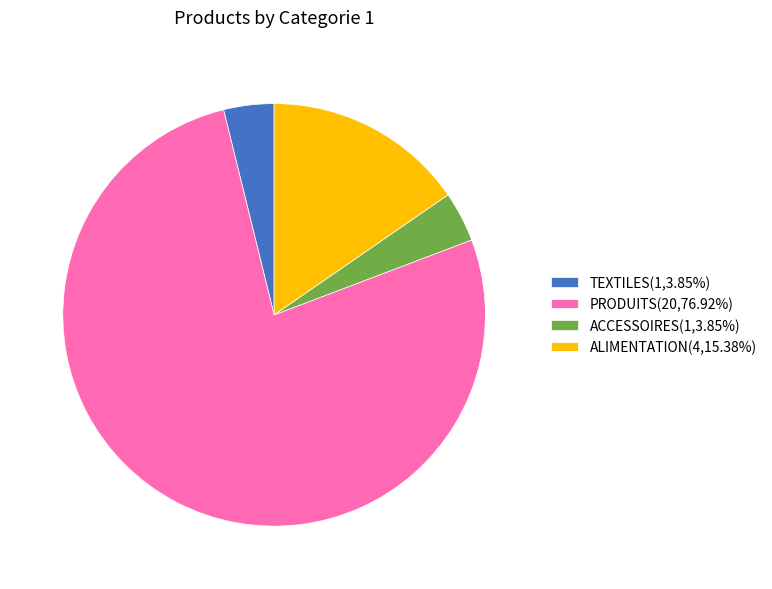

Do ACCESSOIRES(1,3.85%) and PRODUITS(20,76.92%) together represent more than half of the pie?

Yes